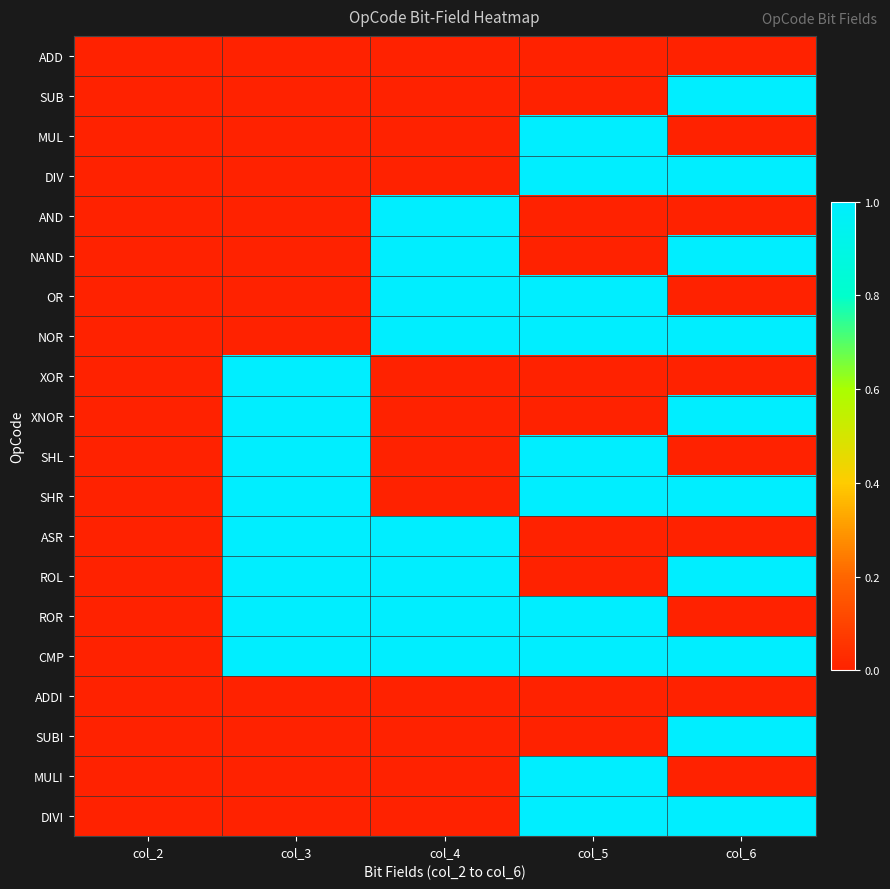

Which has a higher value, col_3 or col_5?

col_3